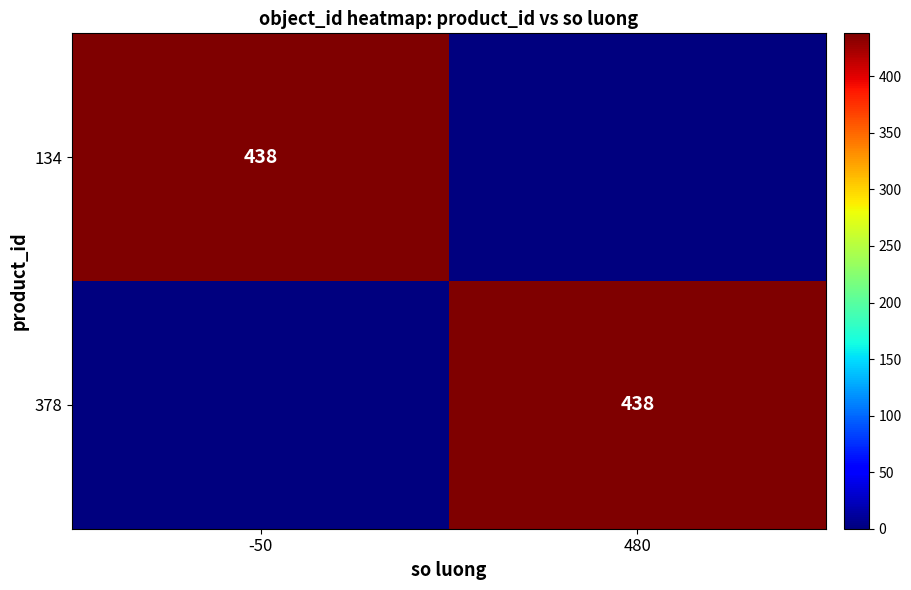

How many categories are shown in the chart?

2